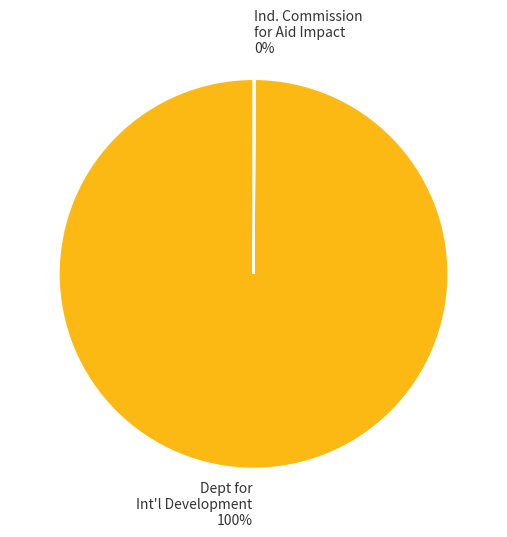

To the nearest percent, what is the average slice percentage?

50%